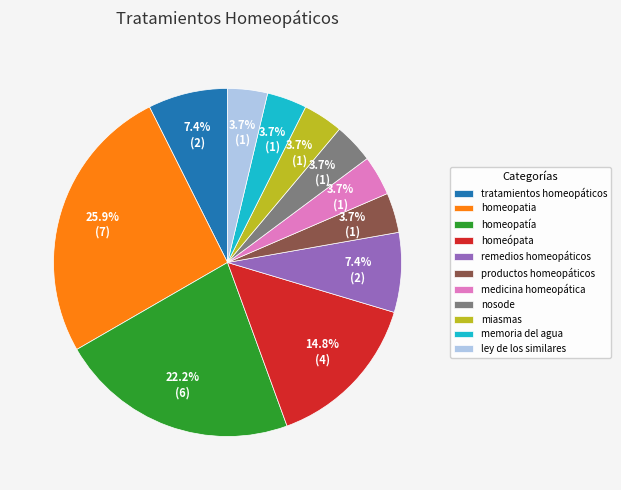

Is the sum of remedios homeopáticos and nosode greater than half?

No